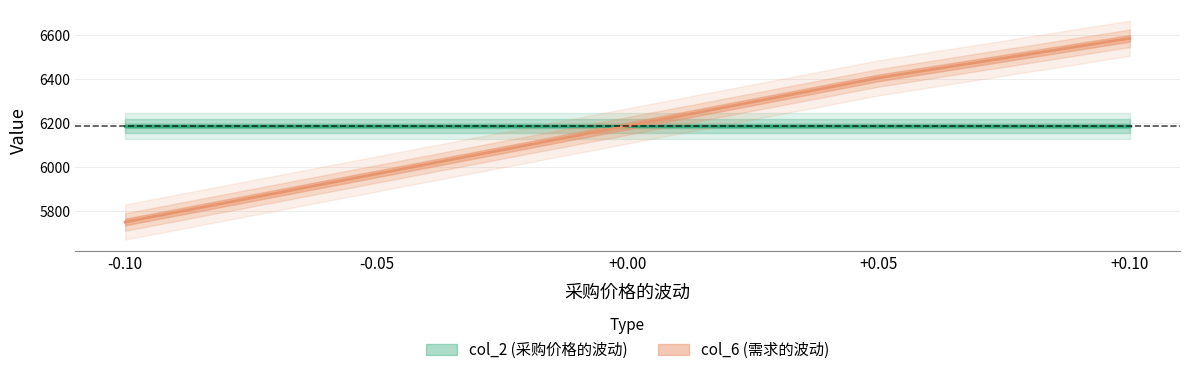

Rank the categories by value from lowest to highest.

-0.1, -0.05, 0.0, 0.05, 0.1